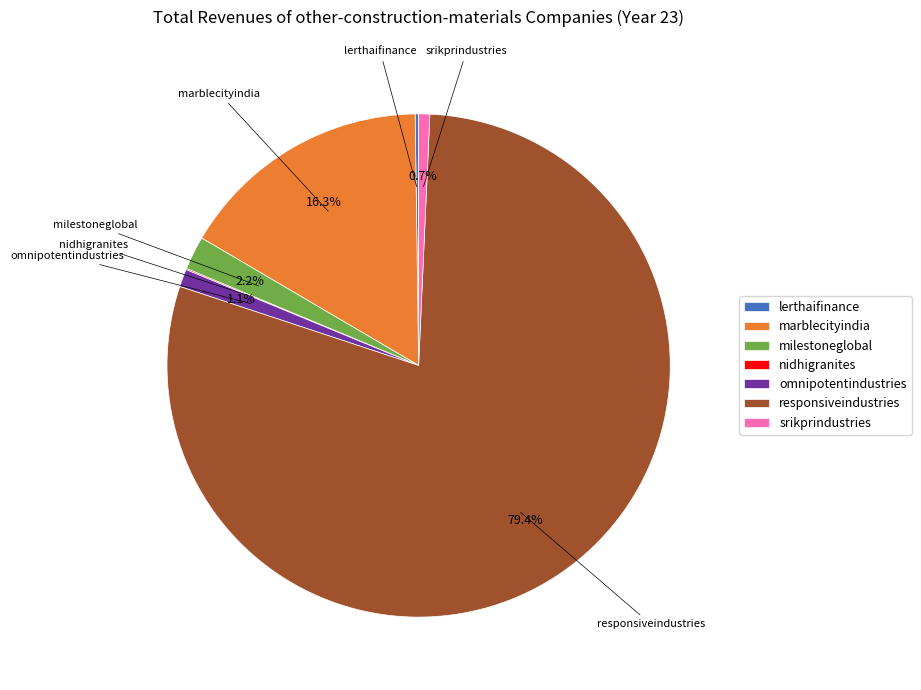

To the nearest percent, what is the average slice percentage?

14%